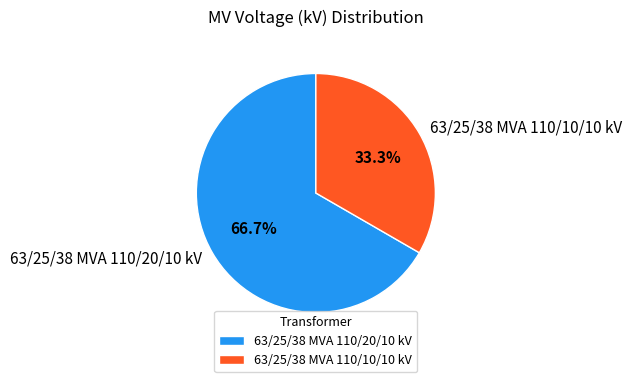

To the nearest percent, what is the combined percentage of 63/25/38 MVA 110/10/10 kV and 63/25/38 MVA 110/20/10 kV?

100%